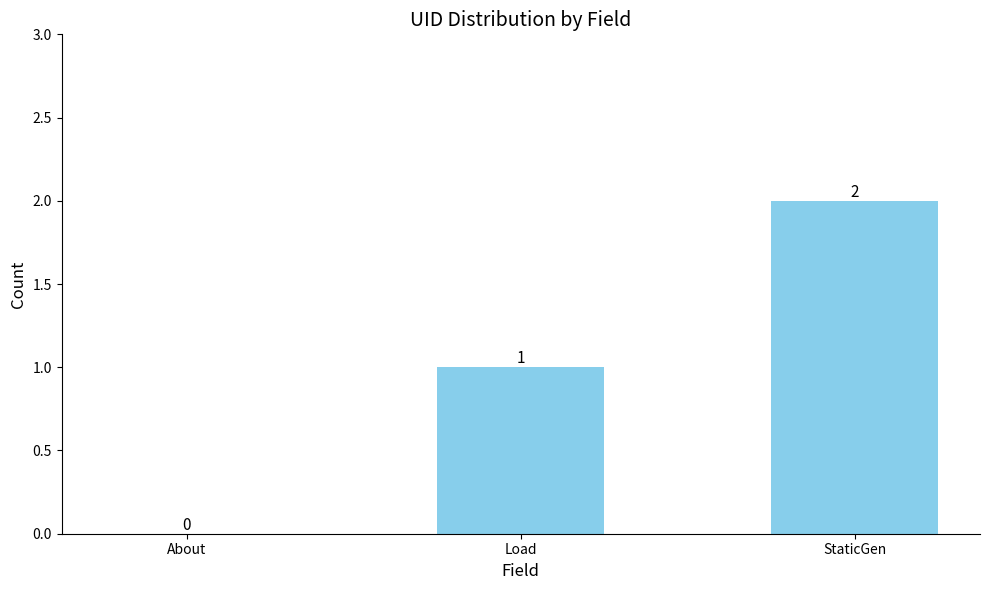

How many series are shown in this chart?

1